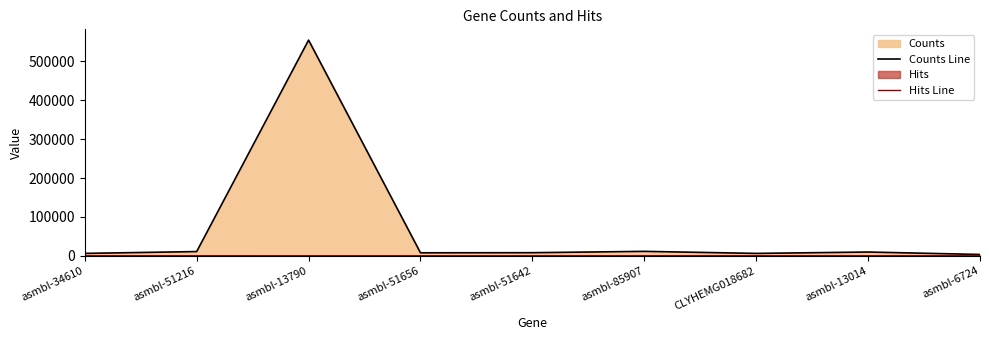

Reading right to left, extract all data points from this chart.

Counts Line: 3399	9668	6137	11391	7956	7689	555026	10863	6156
Hits Line: 111	0	103	103	0	0	0	117	107